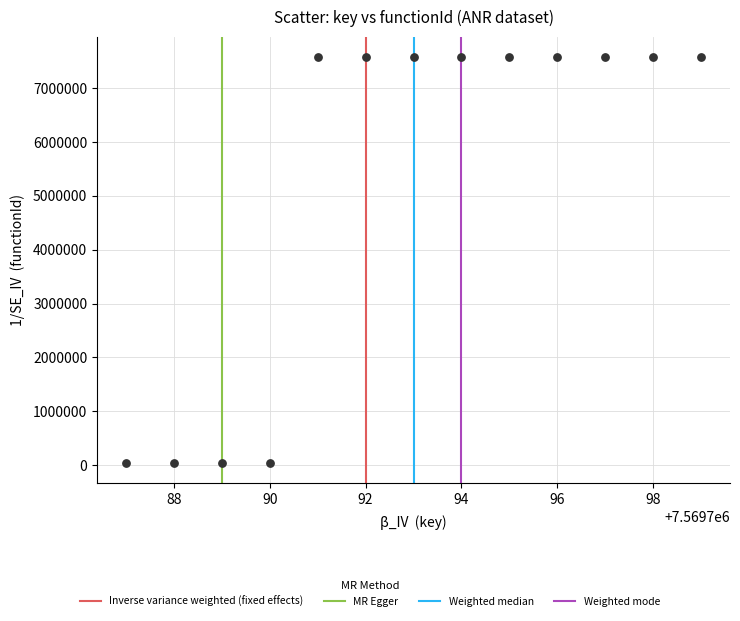

What is the range of Y values (max minus min)?

7519788